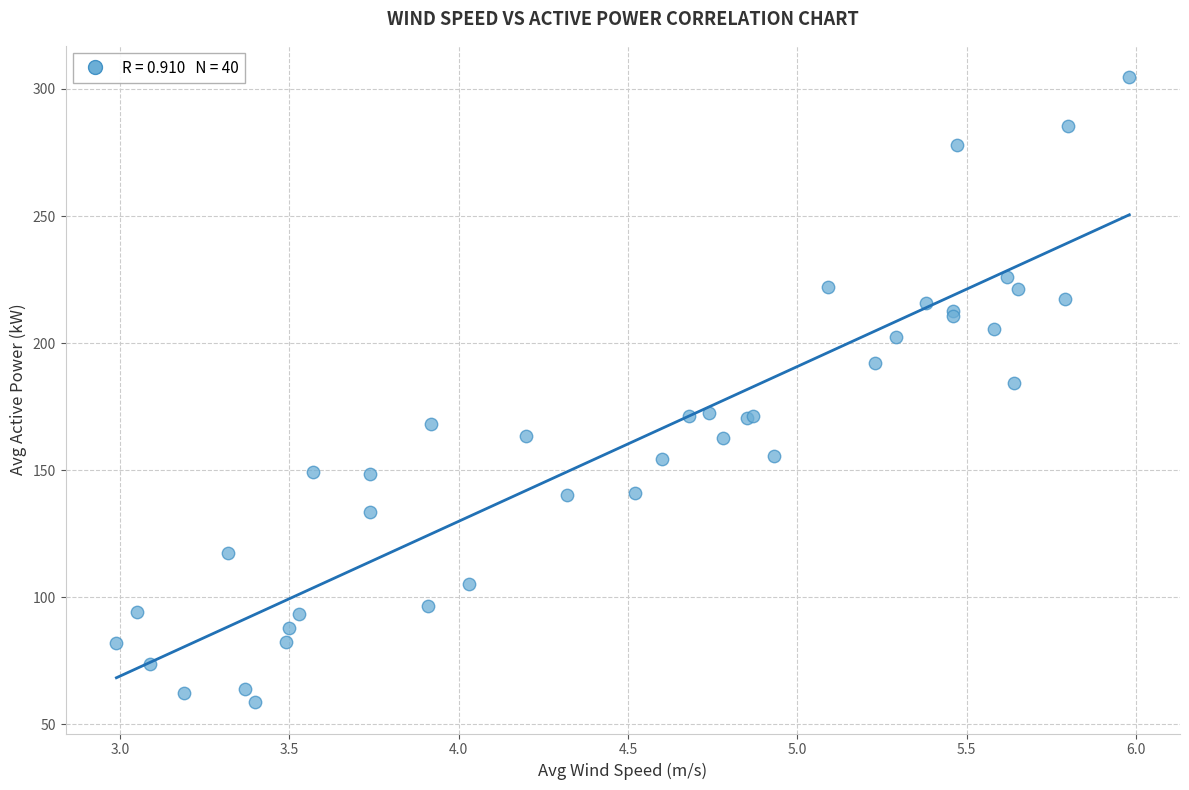

What Y value in the scatter plot is closest to 181?

184.2